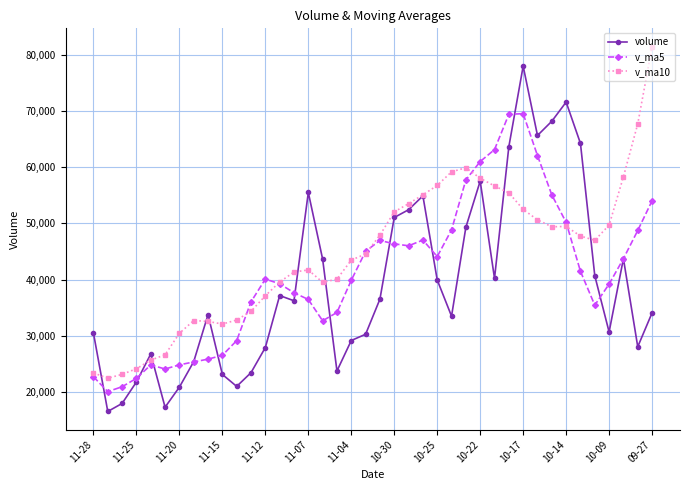

True or false: v_ma10 has more than 2 points higher than both neighbors.

True